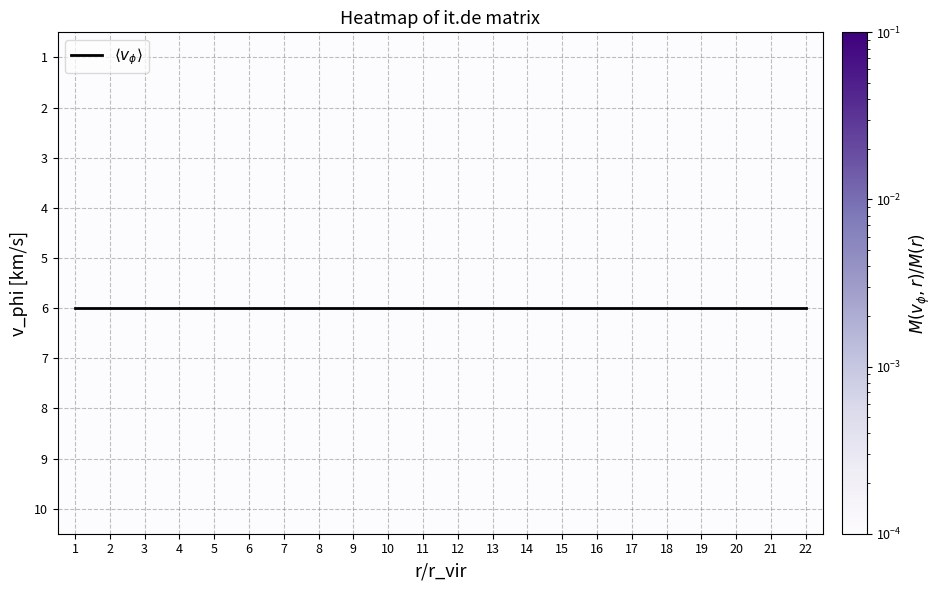

The 6 series shows 0.0 at 7. True or false?

False